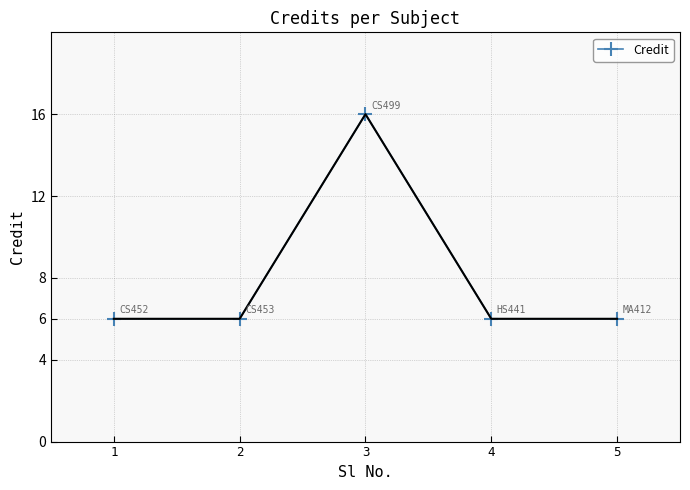

What value does the data have at 1, to the nearest 10?

10